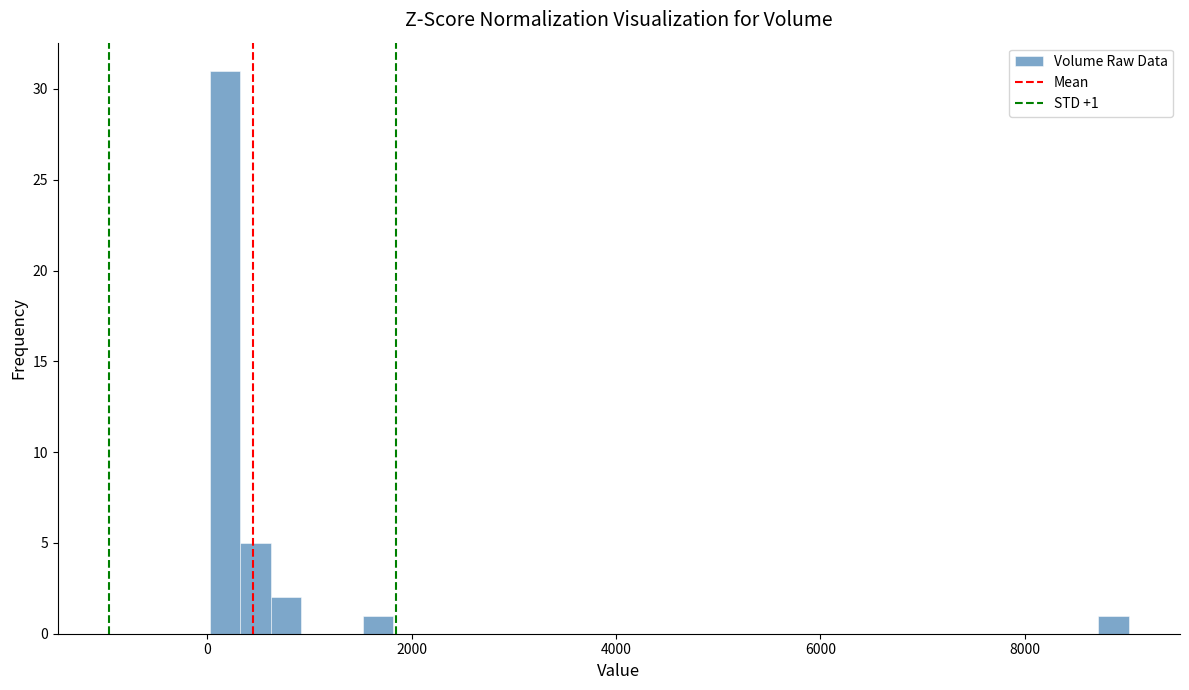

Read against the x-axis, roughly where is the centre of the tallest bar?

200